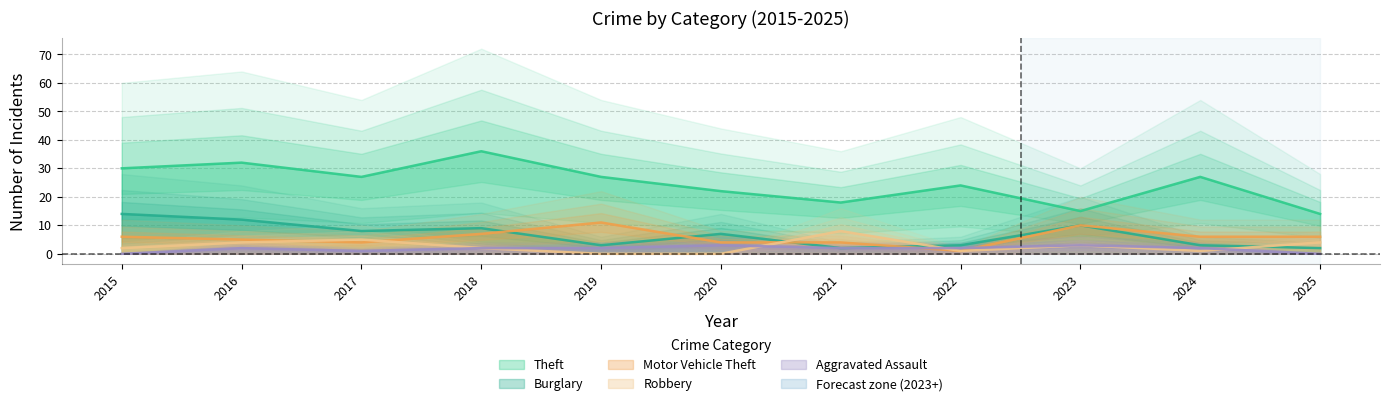

How many lines are shown in the chart?

5